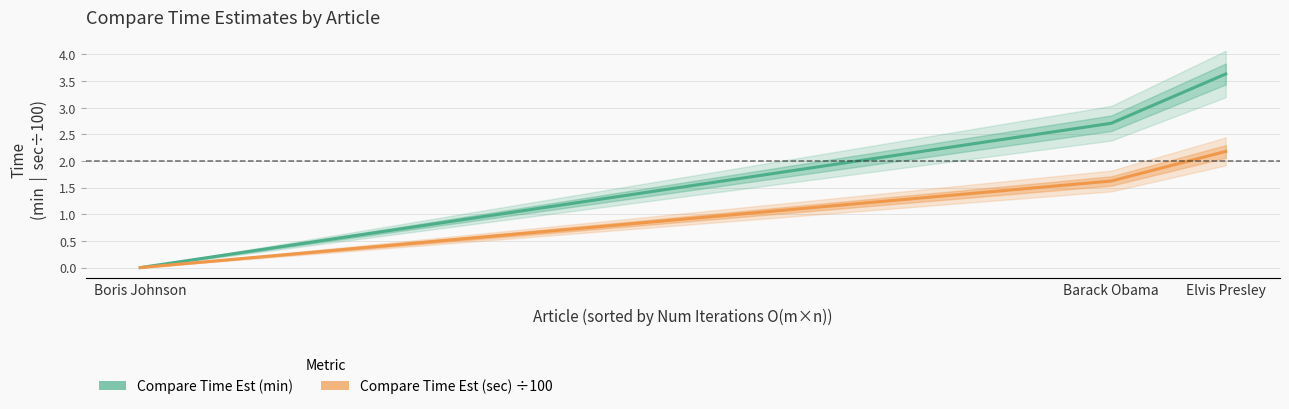

Which series changed the most between Boris Johnson and Elvis Presley?

Compare Time Est (min)